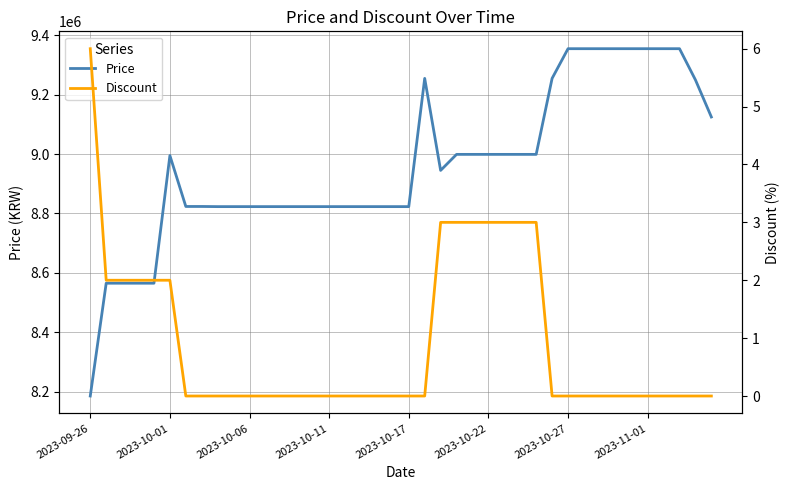

Does the chart display data point markers on the line(s)?

No